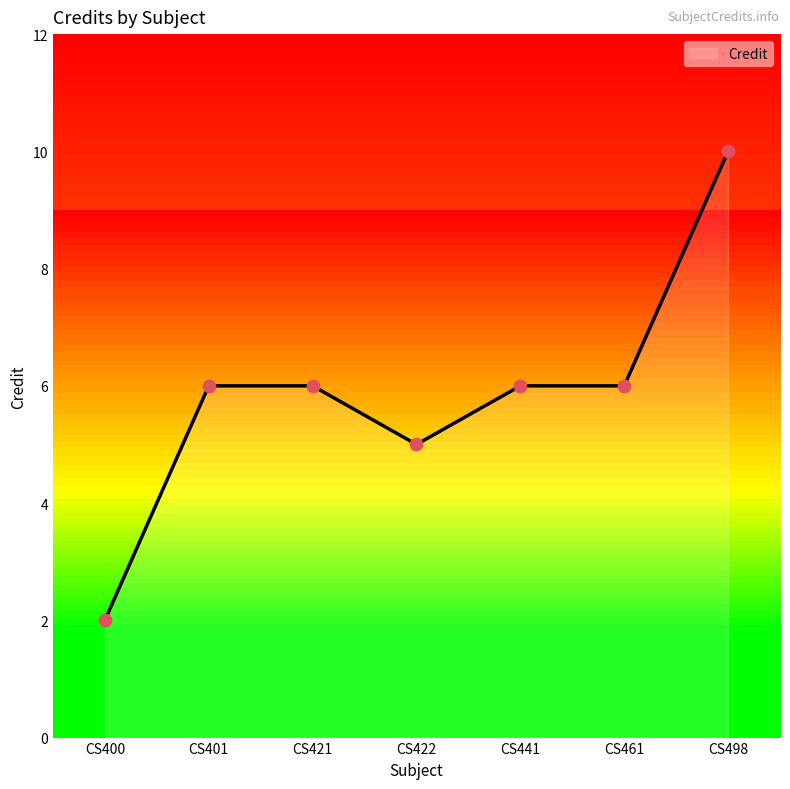

Between CS400 and CS461, which is larger?

CS461